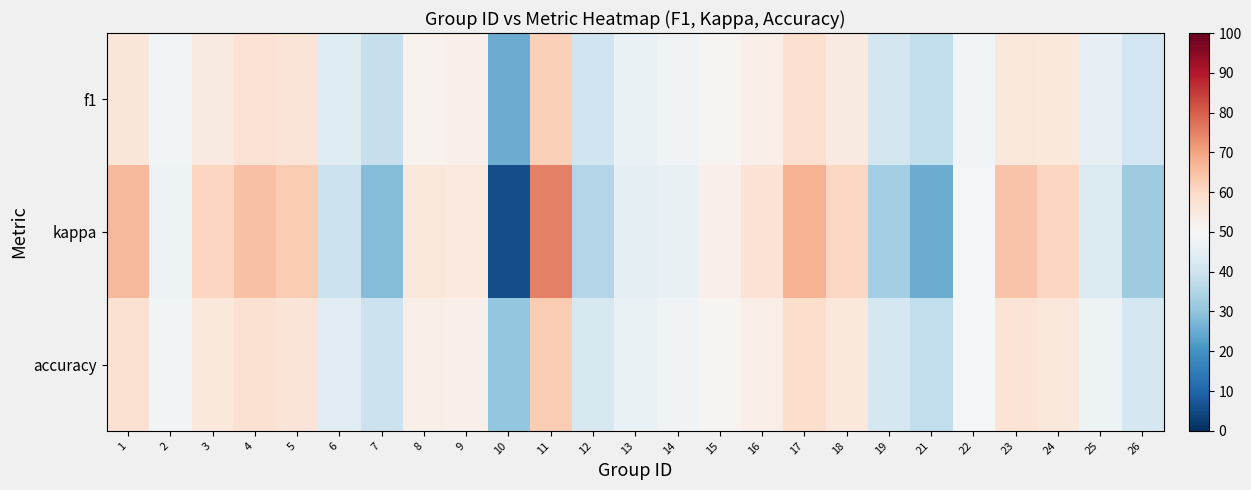

What is the spread (max minus min) of values at 21?

12.5